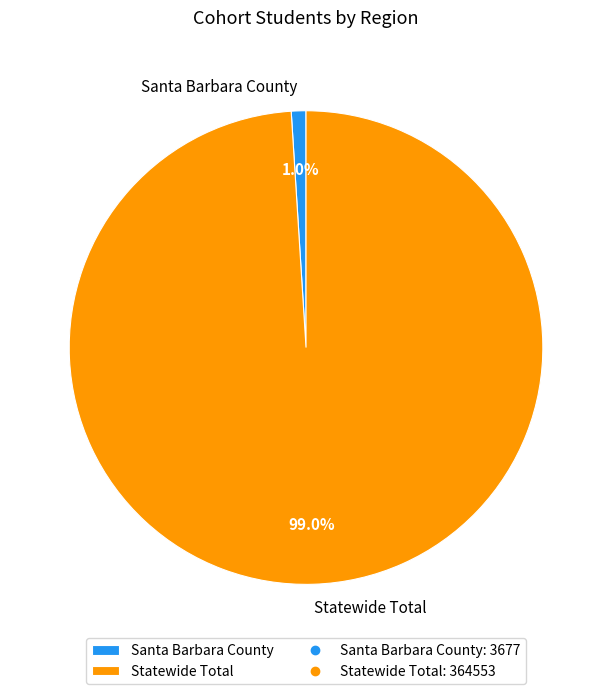

What is the smallest slice in the pie chart?

Santa Barbara County